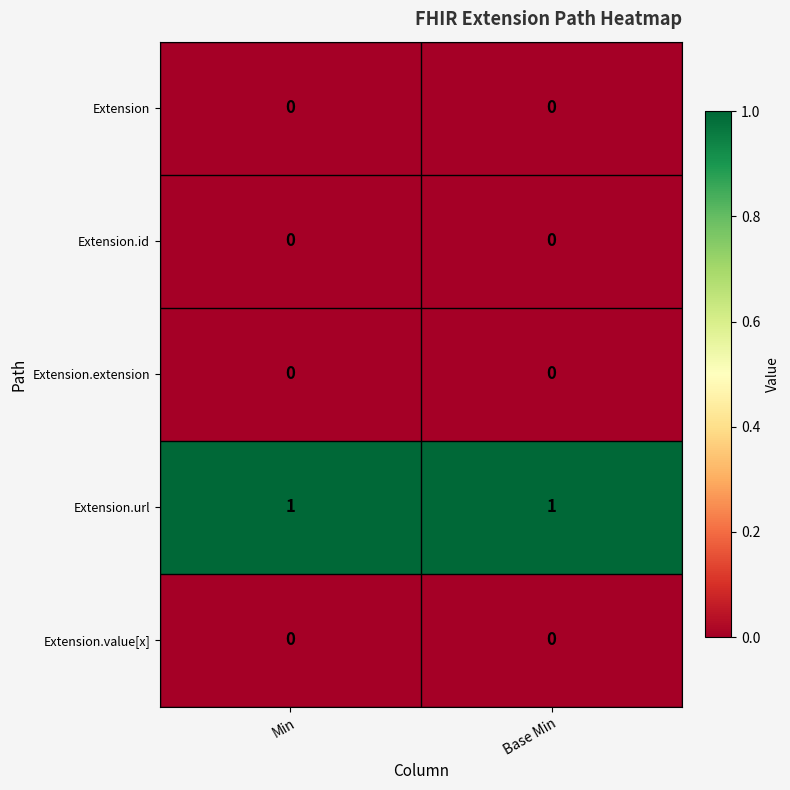

Reading right to left, list all the values displayed in this chart.

Extension: 0	0
Extension.id: 0	0
Extension.extension: 0	0
Extension.url: 1	1
Extension.value[x]: 0	0